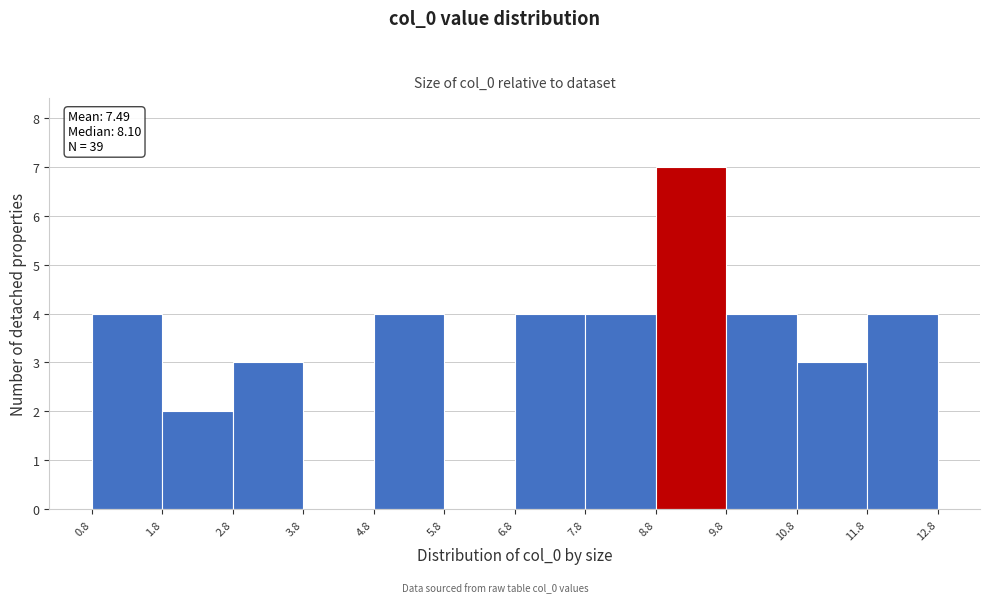

Over which range of the x-axis is the bar tallest?

8.8 to 9.8